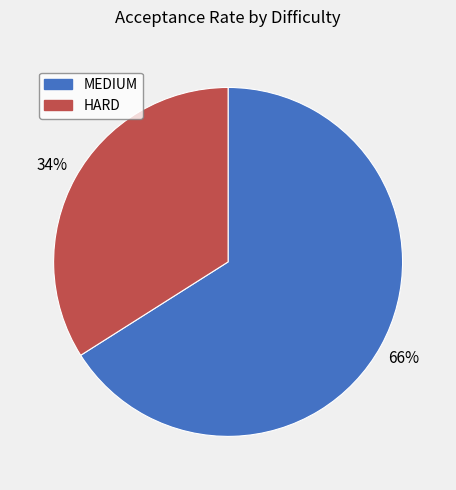

What is the smallest slice in the pie chart?

HARD